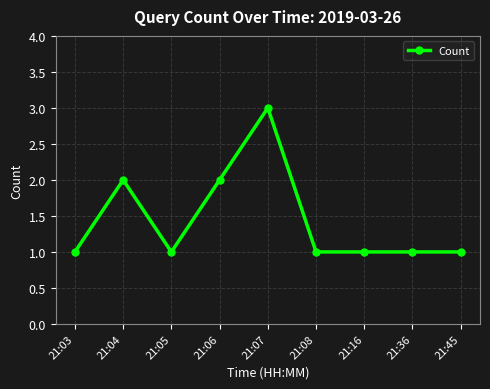

The chart shows a value of 1 at 21:05. True or false?

True